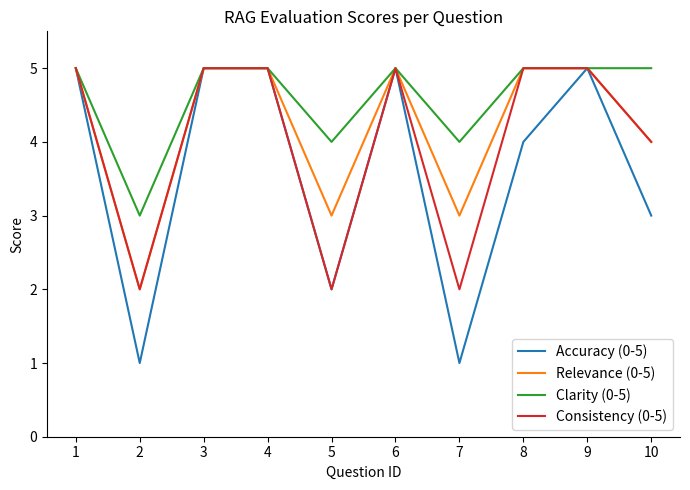

Is this an area chart (filled region under the line)?

No